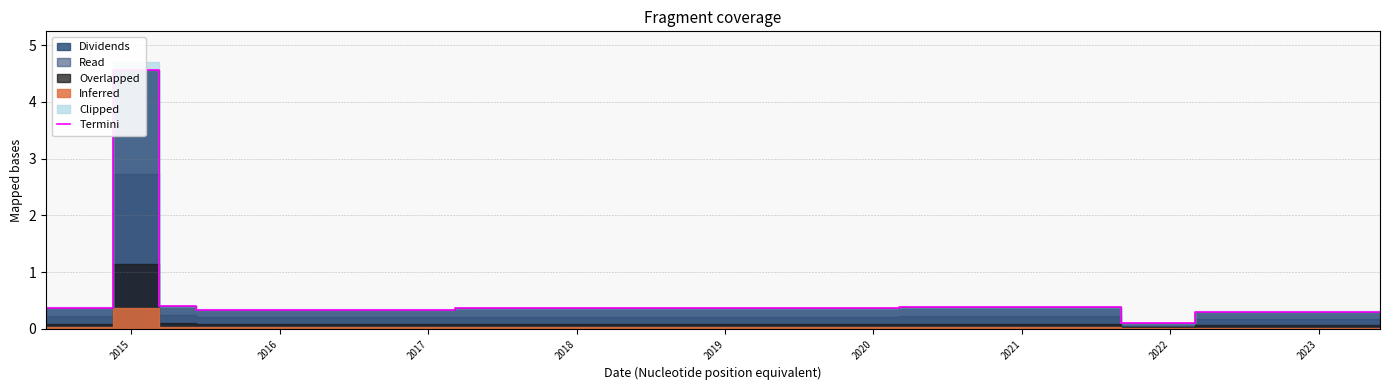

What is the difference between the second highest and minimum values?

0.3